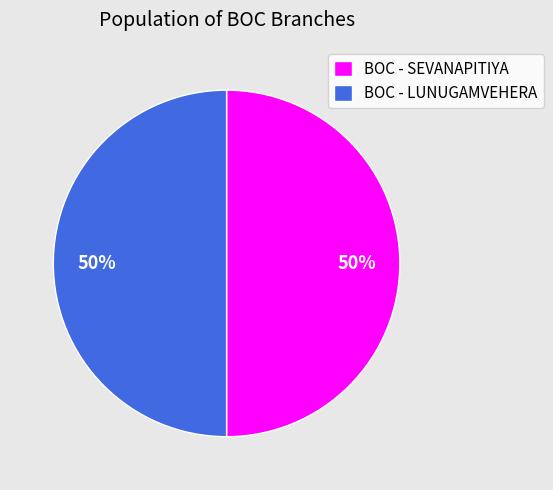

True or false: BOC - SEVANAPITIYA accounts for 50% of the total.

True